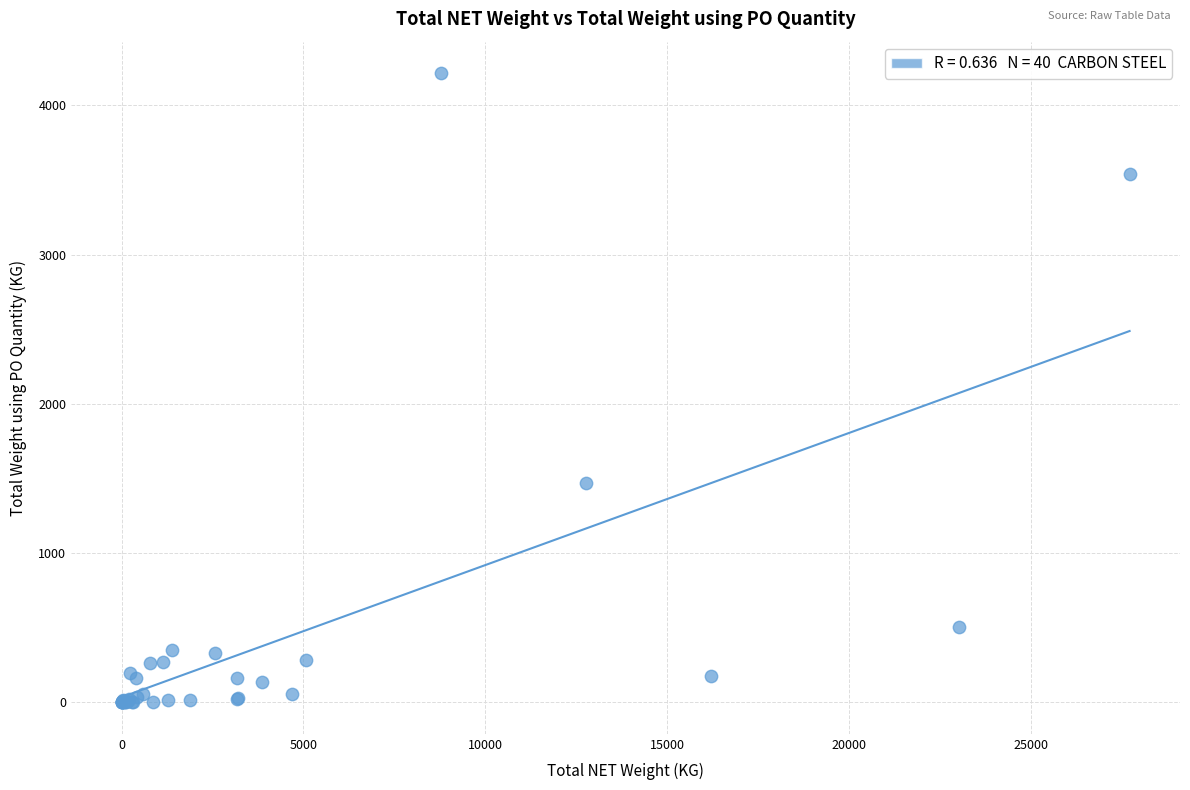

What Y value in the scatter plot is closest to 2108?

1468.6